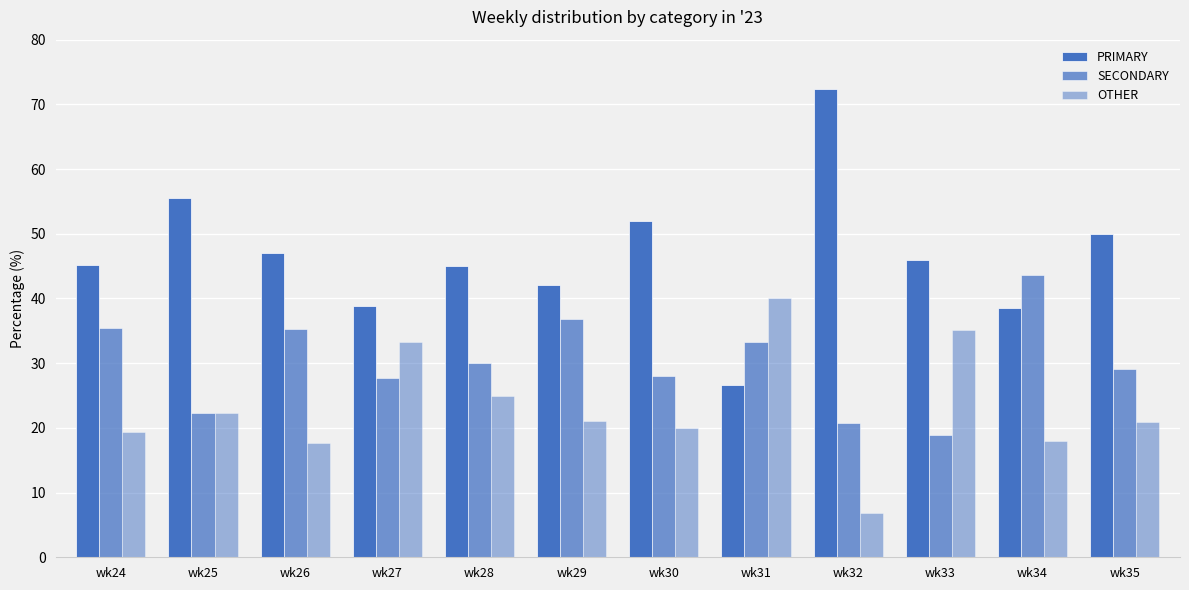

What is the sum of the SECONDARY values at wk25 and wk30?

50.2